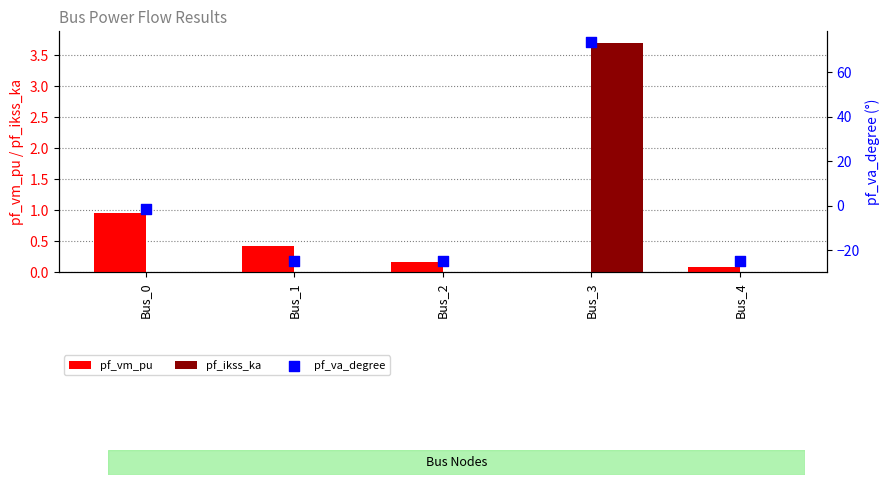

At which category is the sum across all series the highest?

Bus_3